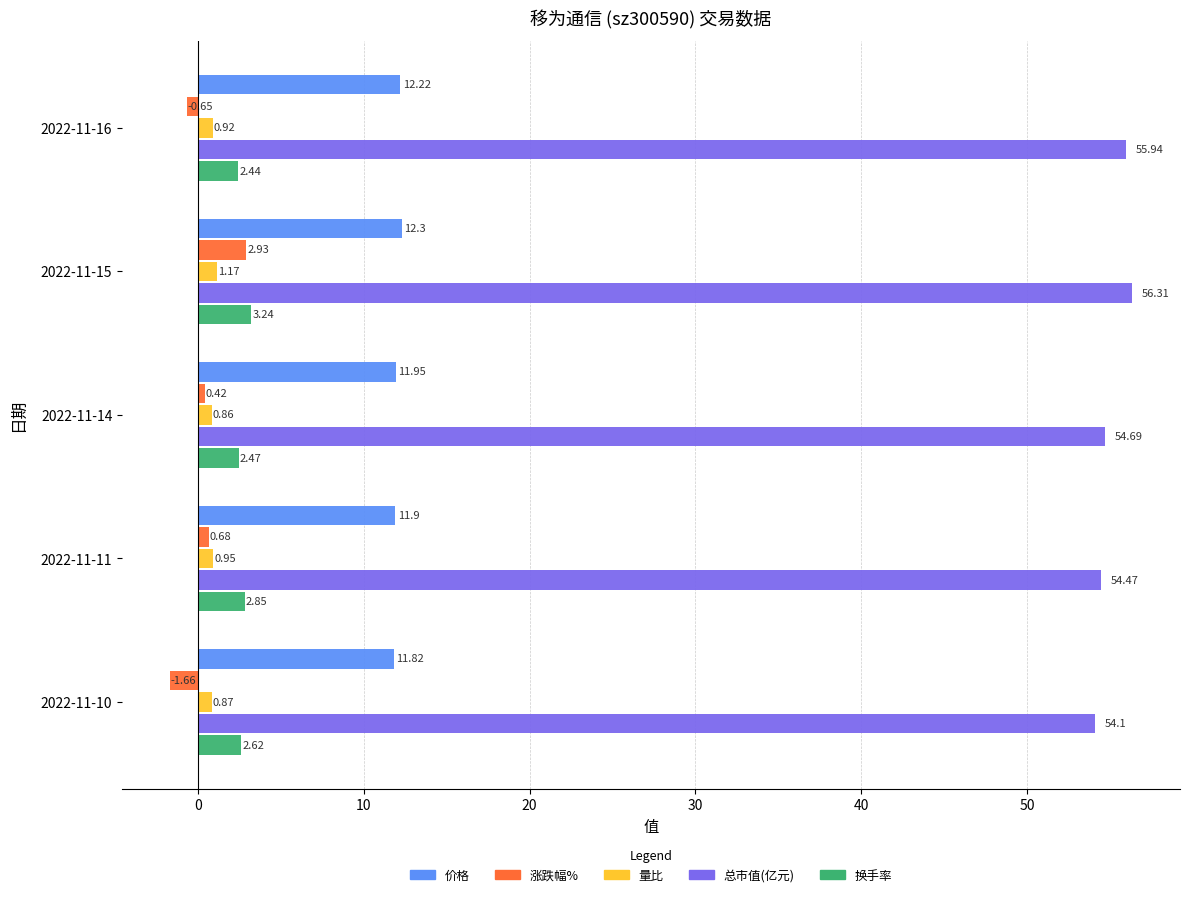

What is the sum of all 涨跌幅% values?

1.7